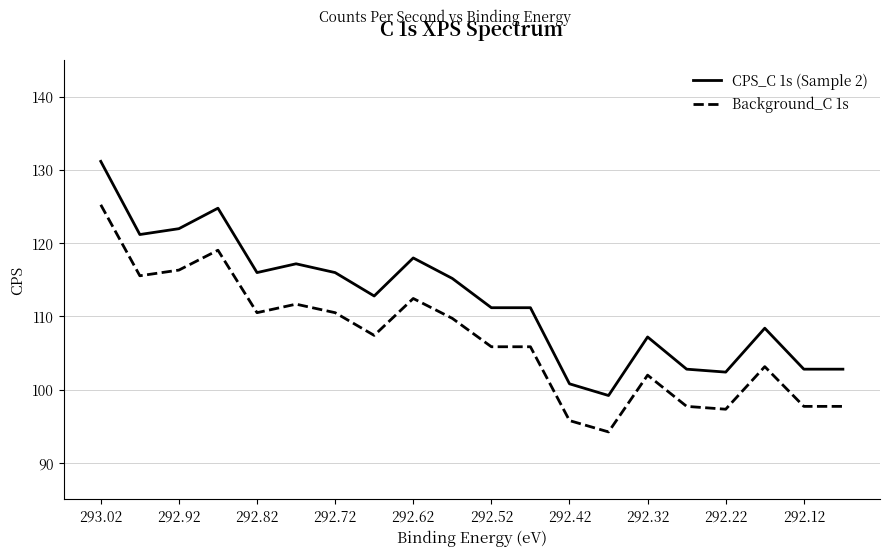

True or false: Background_C 1s and CPS_C 1s (Sample 2) cross at least once.

False